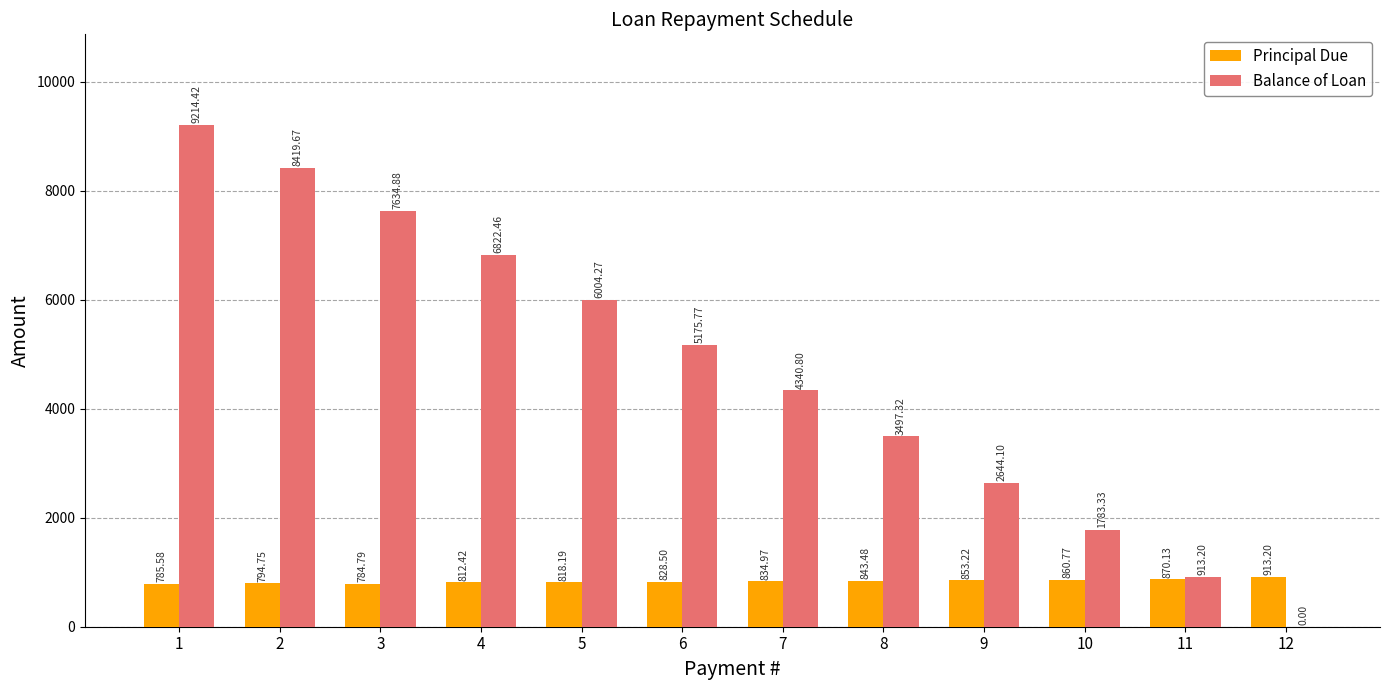

What is the sum of the Principal Due values at 5 and 1?

1603.8